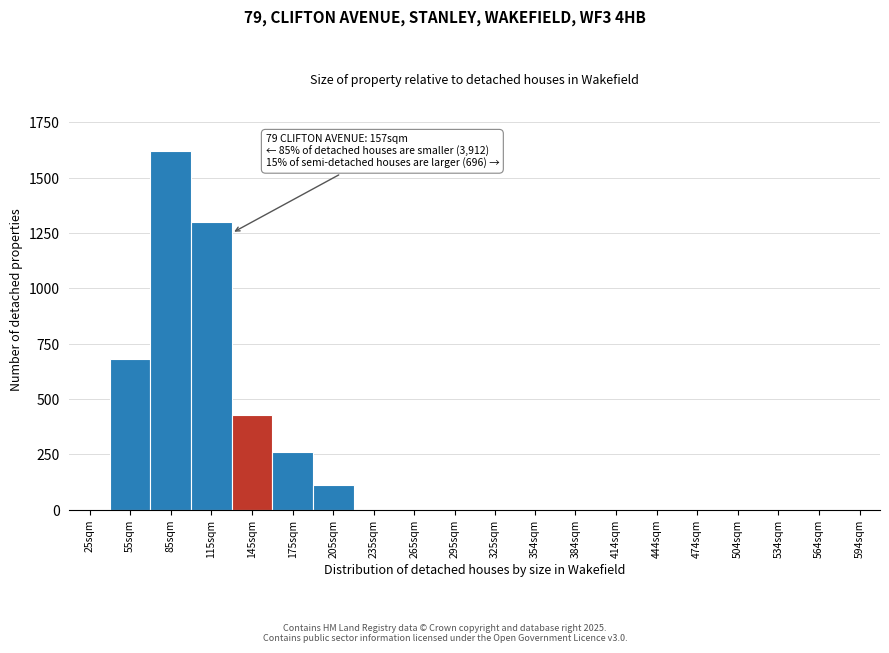

Reading left to right, list all the values displayed in this chart.

25sqm=0	55sqm=680	85sqm=1620	115sqm=1300	145sqm=430	175sqm=260	205sqm=110	235sqm=0	265sqm=0	295sqm=0	325sqm=0	354sqm=0	384sqm=0	414sqm=0	444sqm=0	474sqm=0	504sqm=0	534sqm=0	564sqm=0	594sqm=0